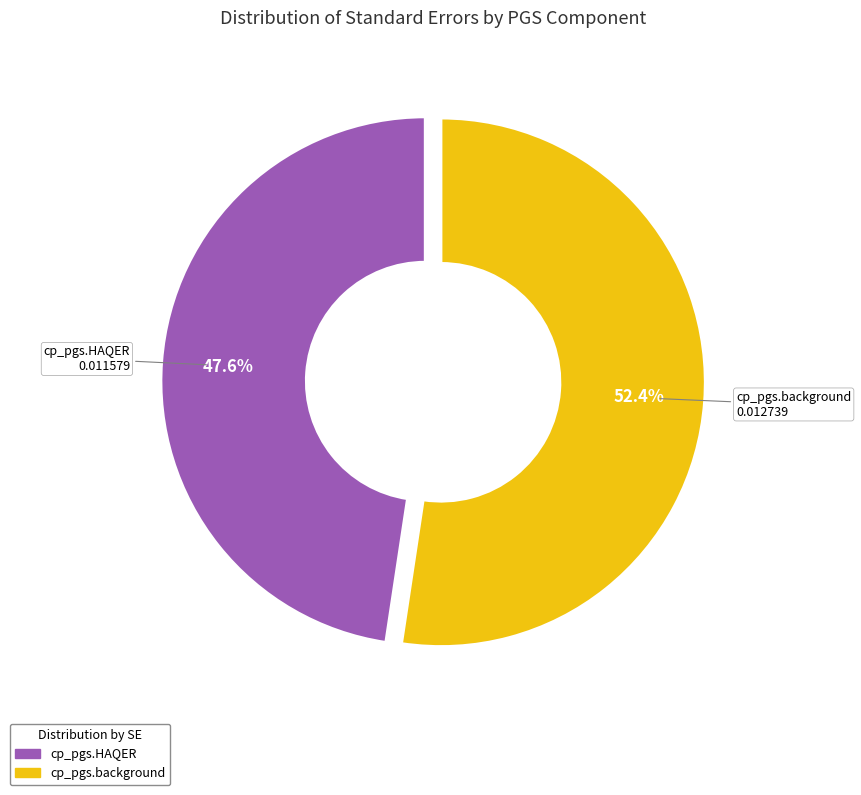

What is the total percentage of cp_pgs.background and cp_pgs.HAQER?

100.0%